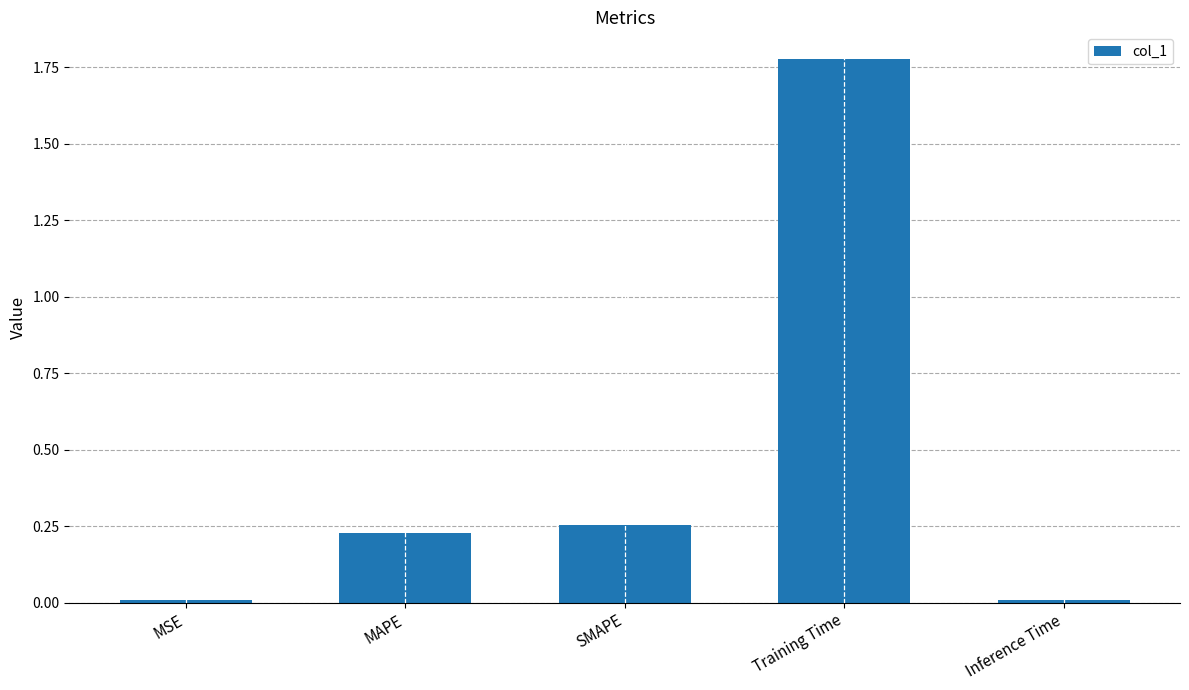

What is the average value?

0.5